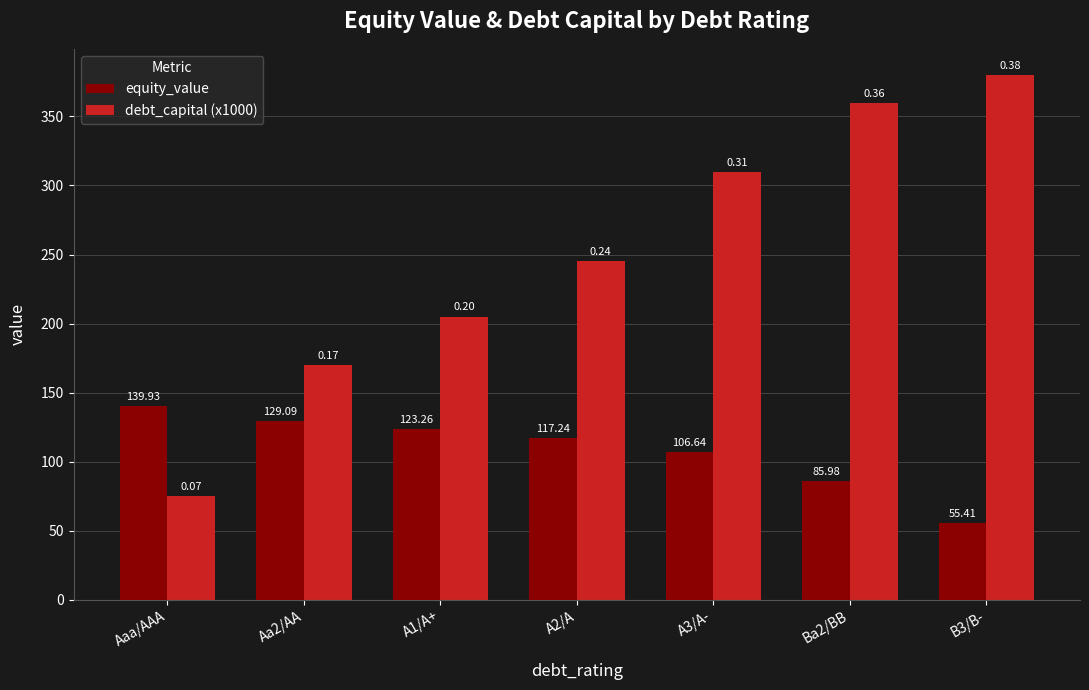

Is it true that debt_capital (x1000) equals 245.0 at A2/A?

True